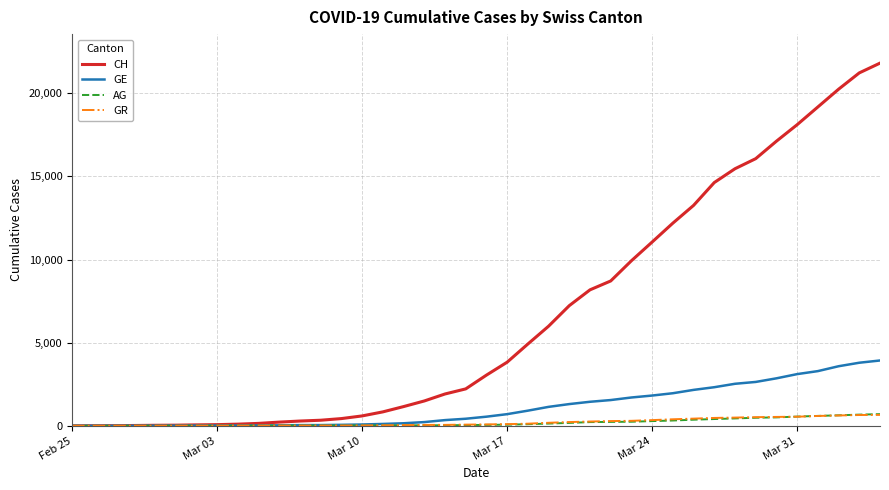

What is the greatest value displayed?

21808